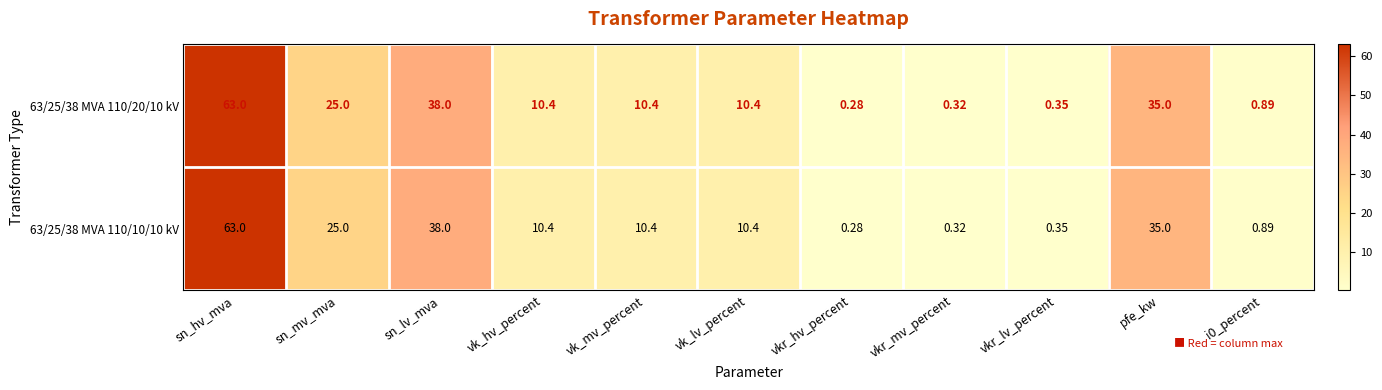

Which category has the highest value in the 63/25/38 MVA 110/10/10 kV series?

sn_hv_mva